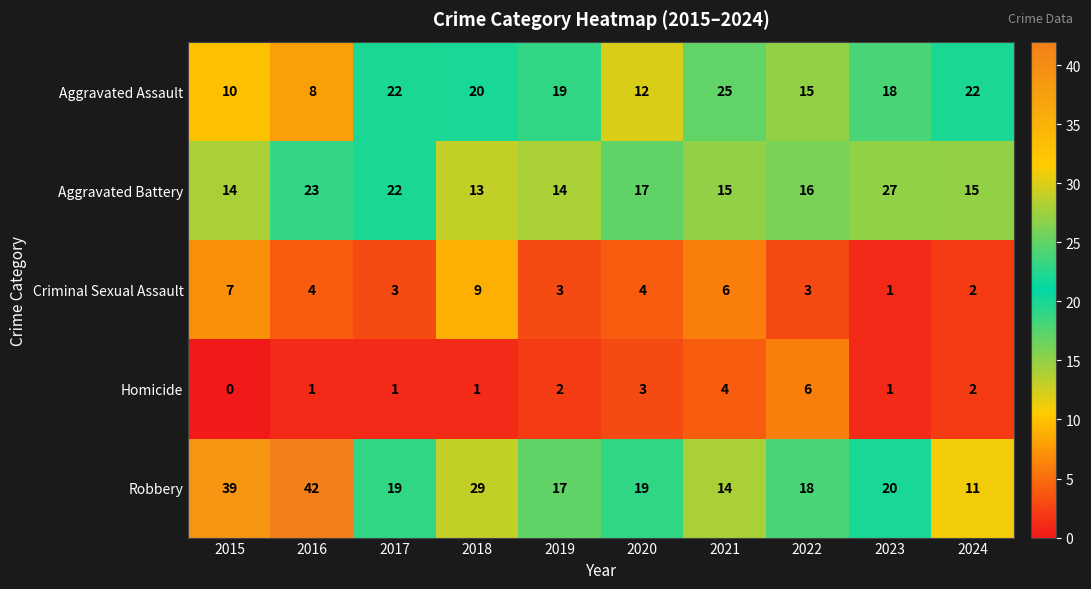

The value of Criminal Sexual Assault at 2018 is 13. True or false?

False